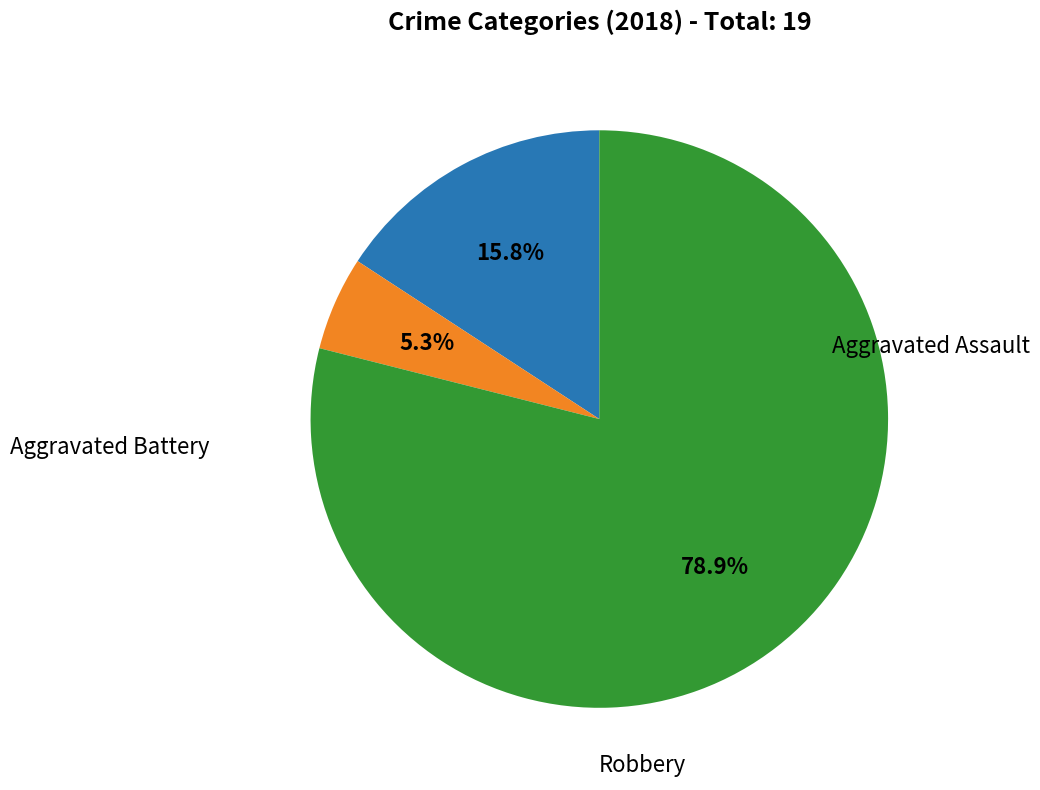

Is there any slice that represents more than half of the pie?

Yes